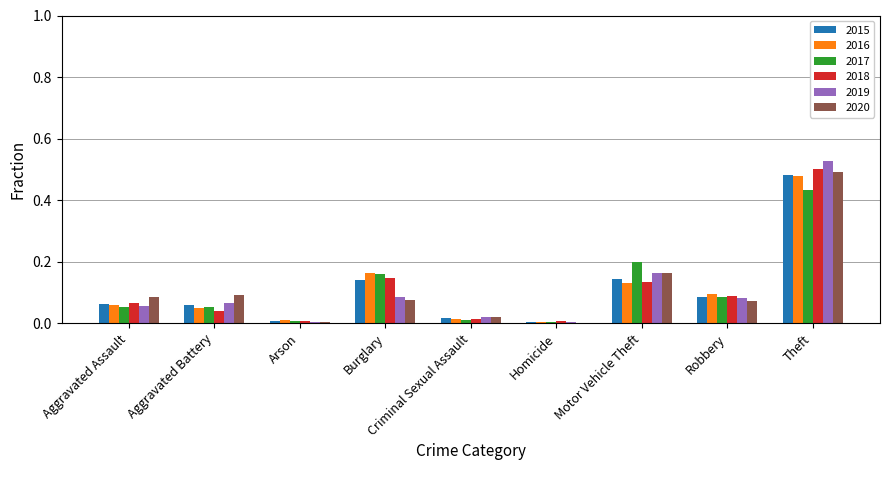

How many groups of bars are there?

9